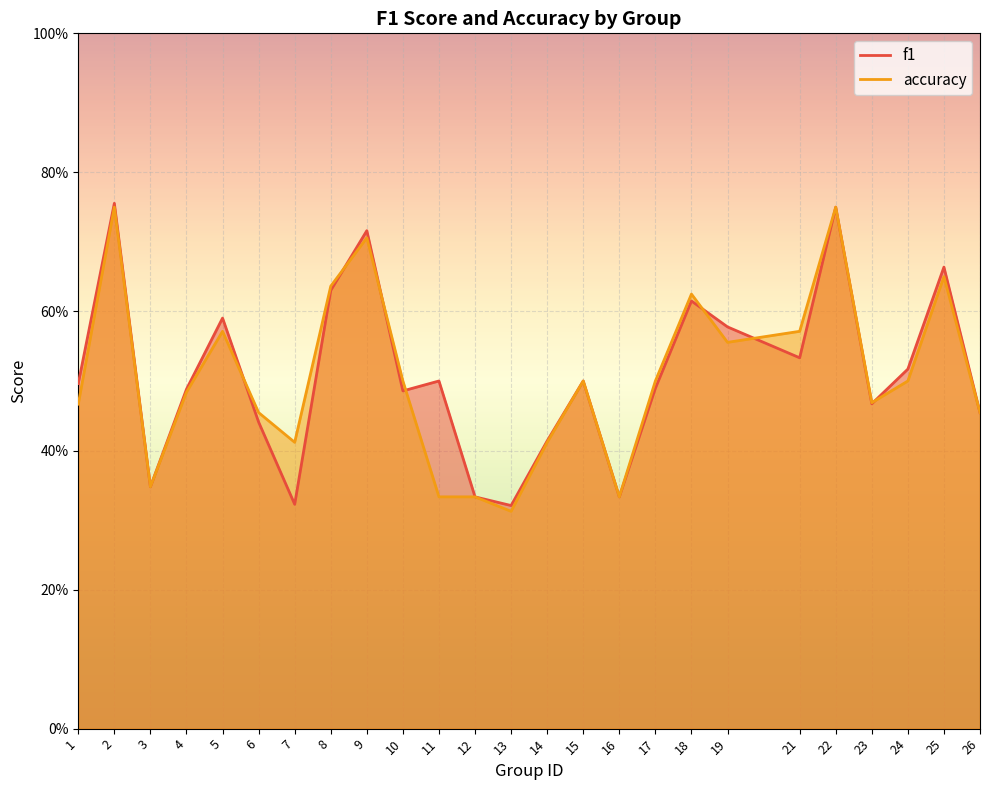

How many interior local valleys does the accuracy series have?

6